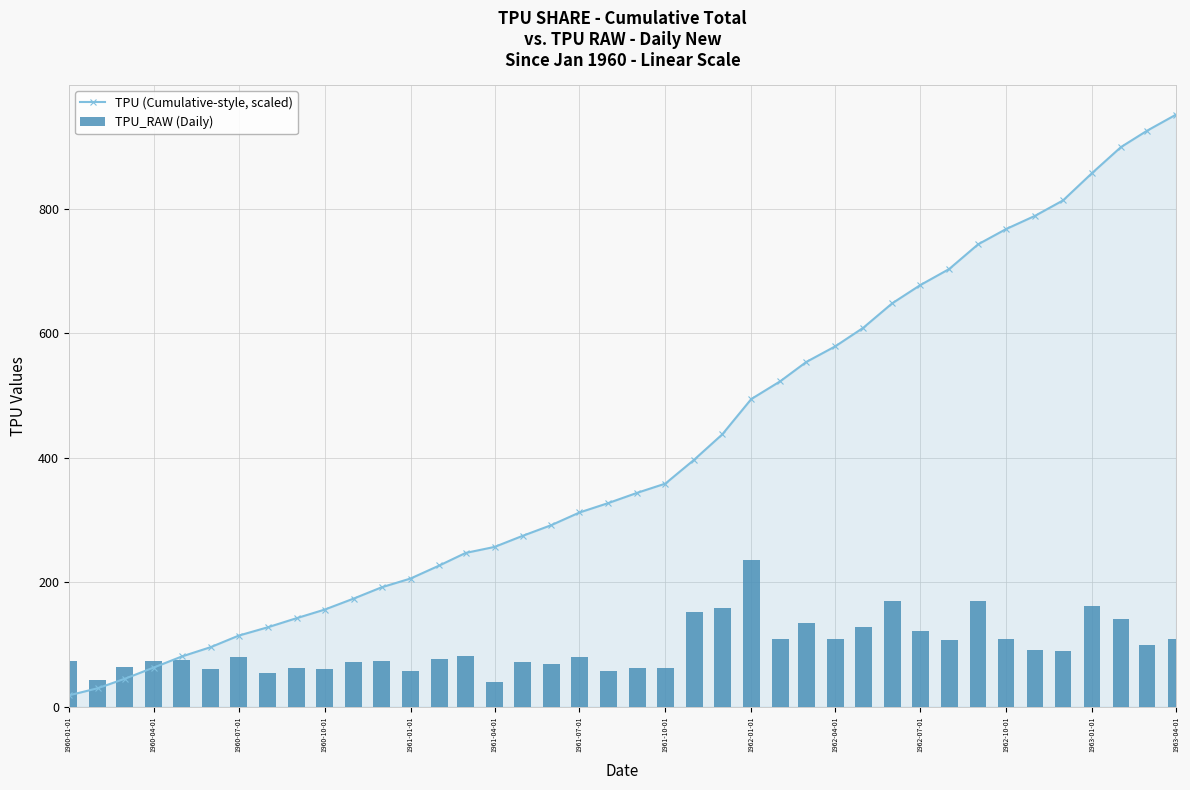

How many categories are shown in the chart?

40